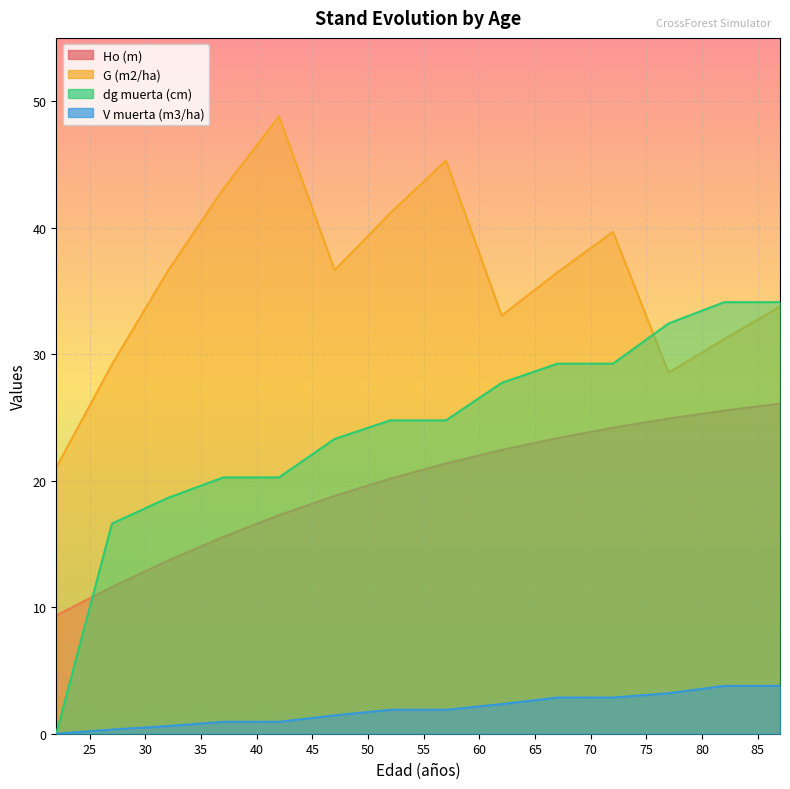

Is the value of dg muerta (cm) at 27 greater than the value of V muerta (m3/ha) at 77?

Yes